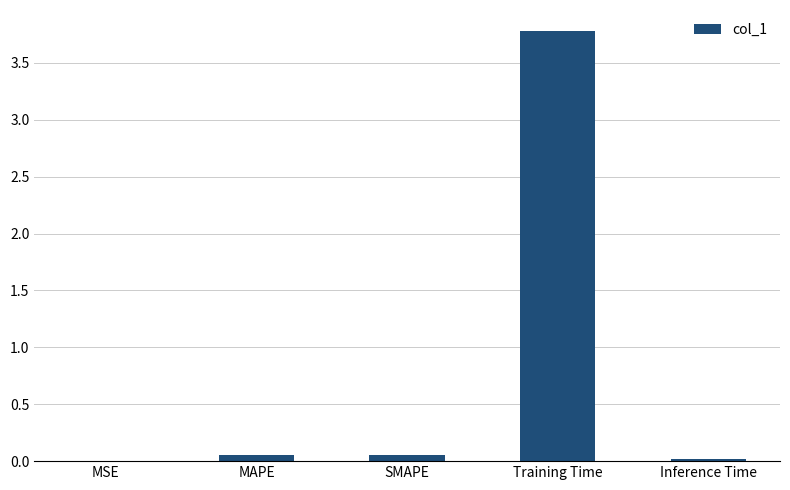

Is it true that the value at MSE is 0.0?

True